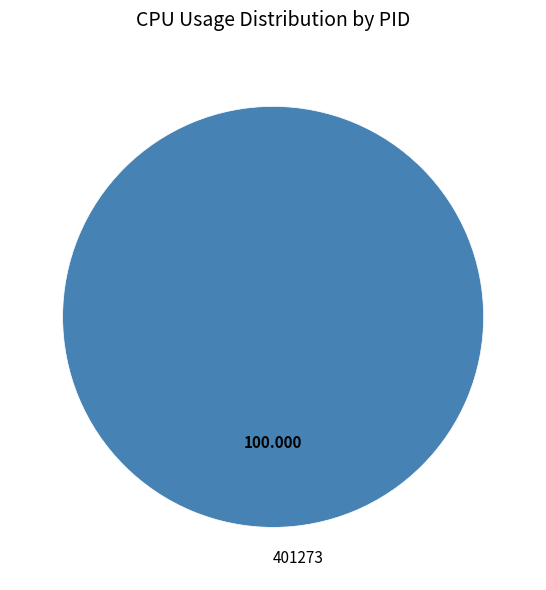

Does 401273 represent more than half of the total?

Yes